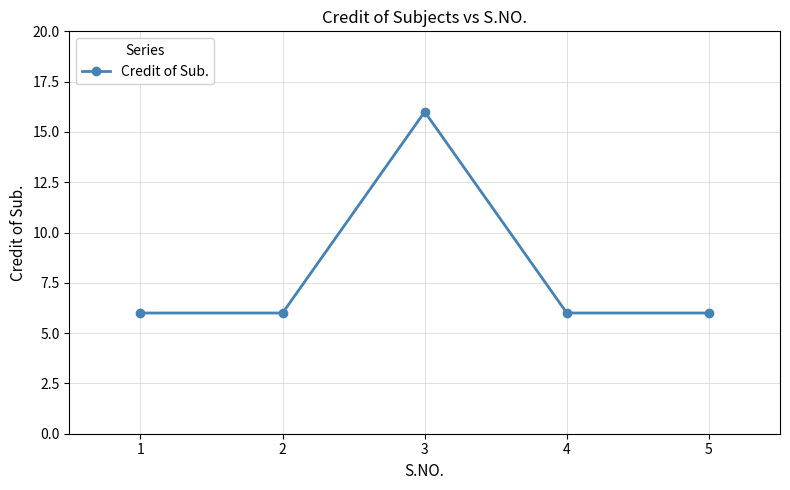

The value at 1 is 8. True or false?

False